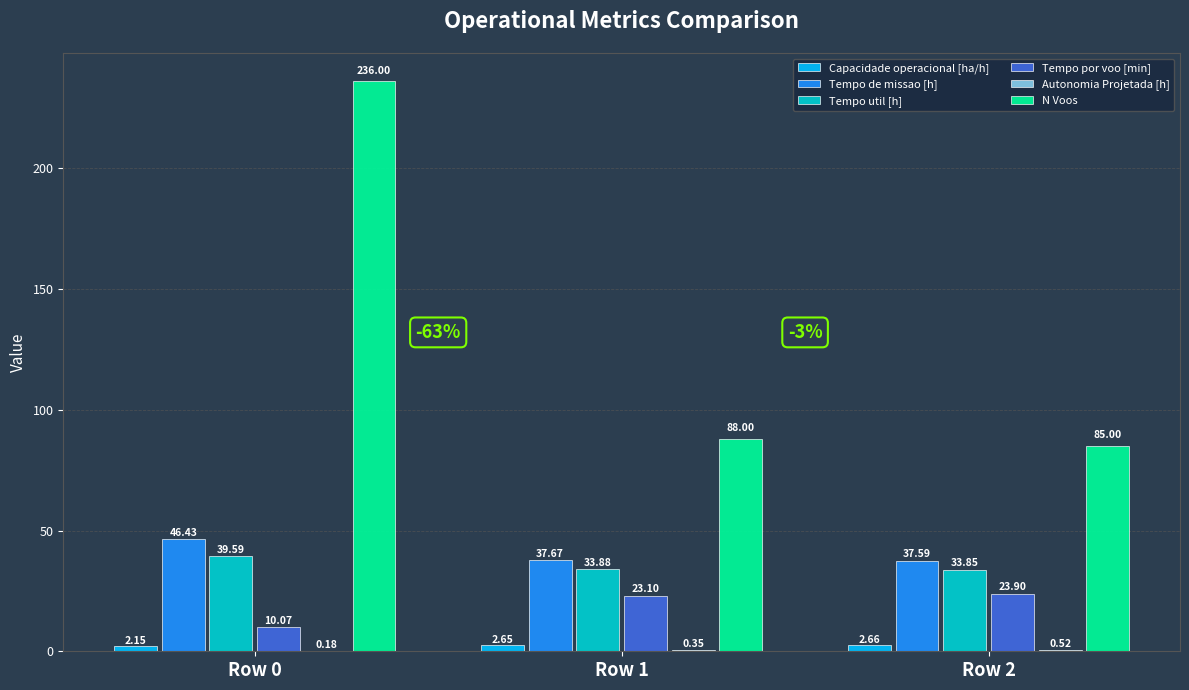

What is the maximum value shown in the chart?

236.0